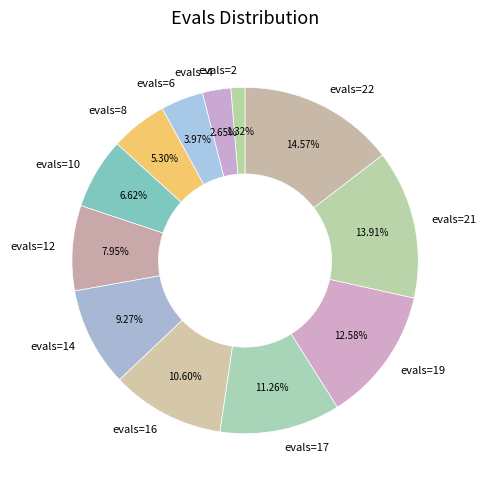

Is there a majority slice in this chart?

No